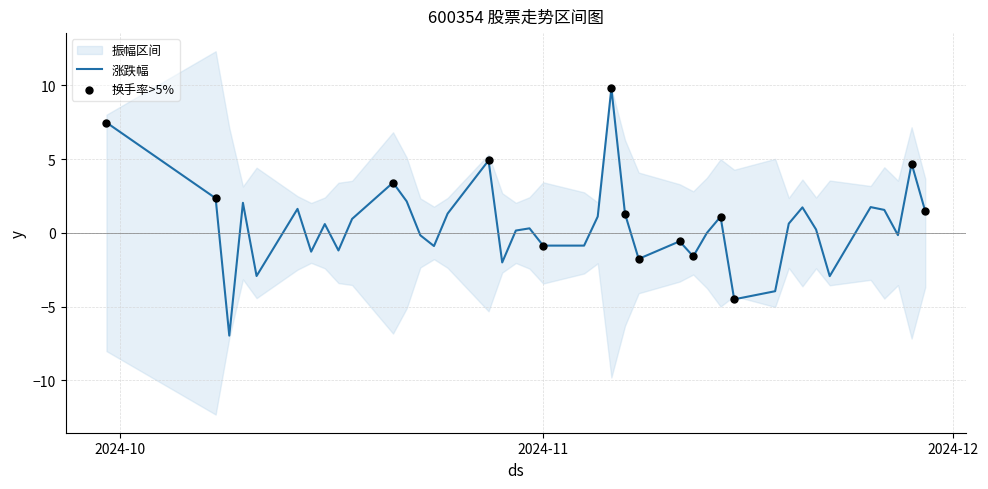

Which series contains the lowest Y value?

涨跌幅